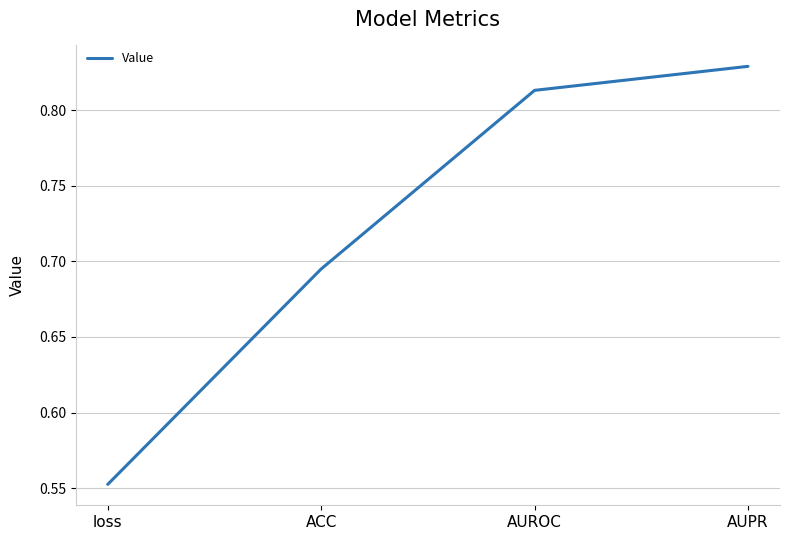

Where is the data nearest to the value 0?

loss